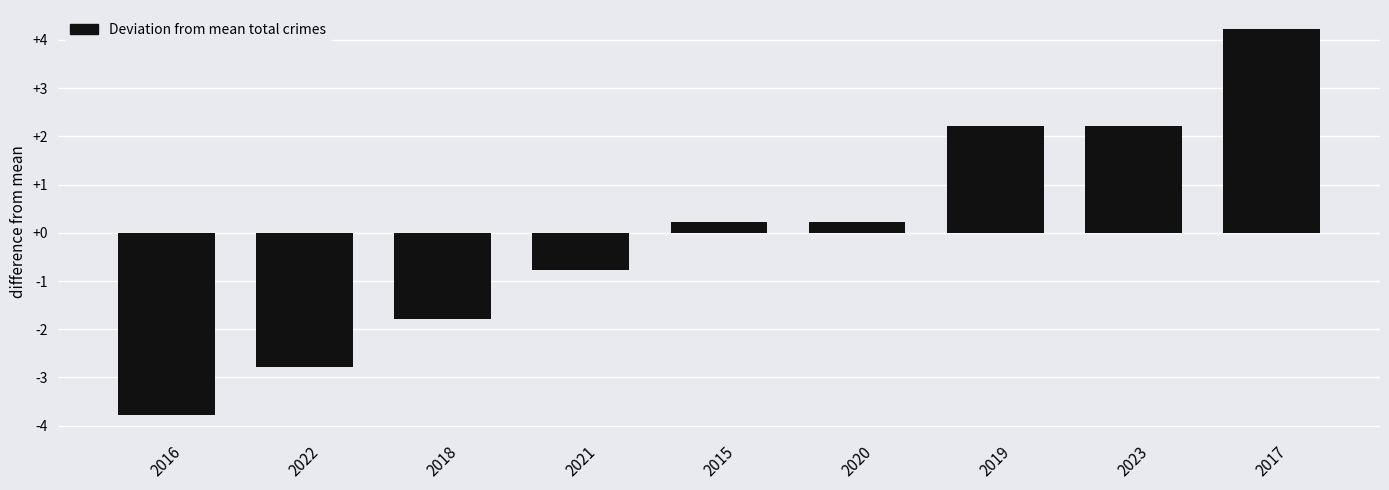

Reading left to right, list all the values displayed in this chart.

2016=-3.8	2022=-2.8	2018=-1.8	2021=-0.8	2015=0.2	2020=0.2	2019=2.2	2023=2.2	2017=4.2